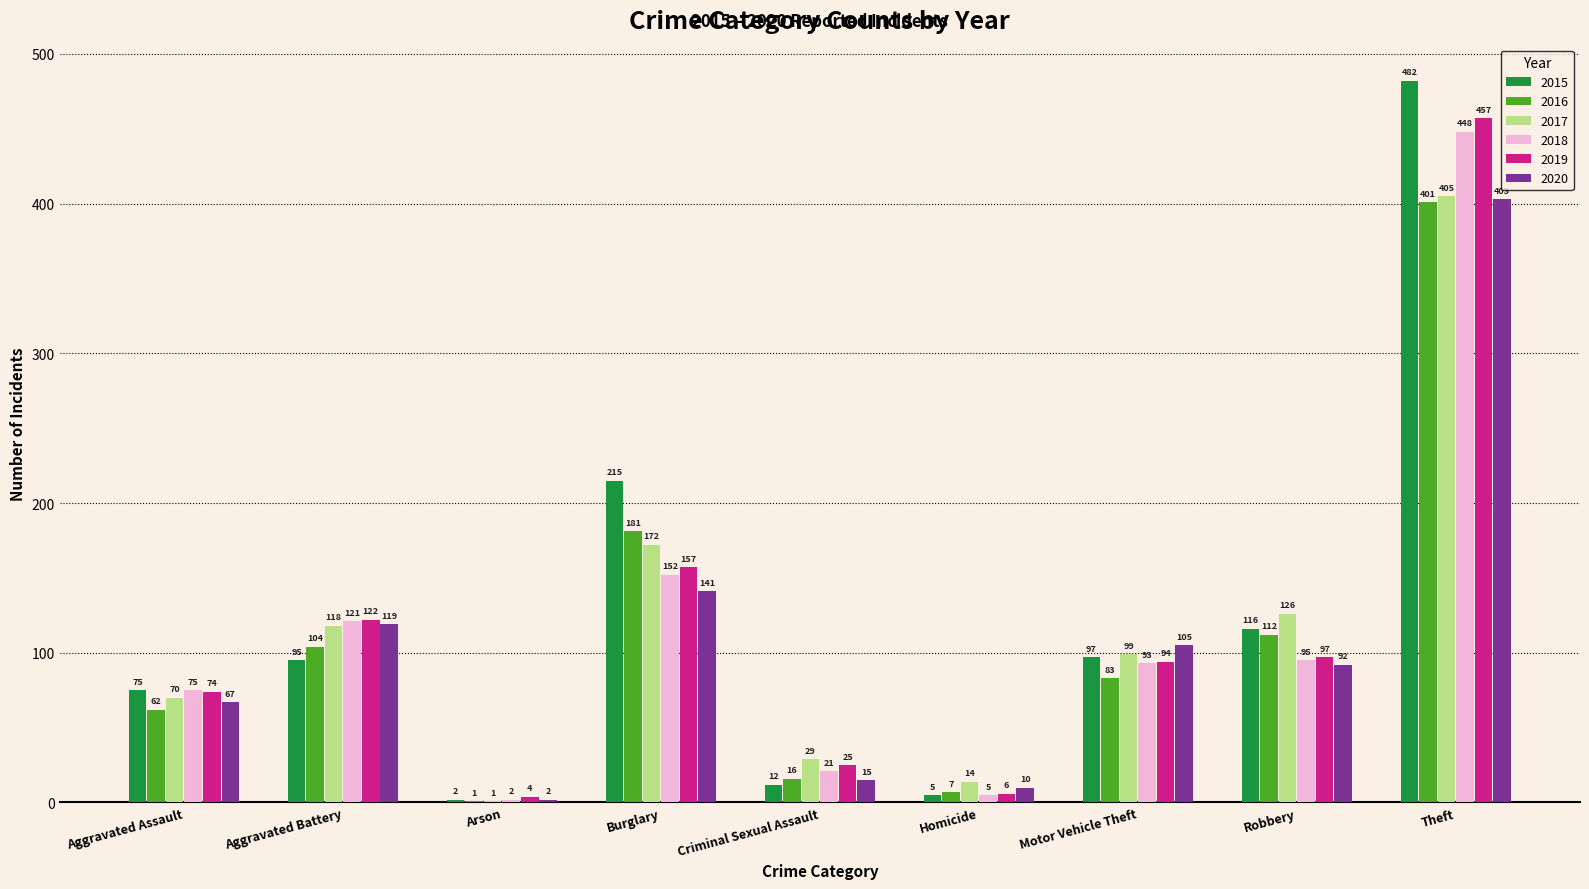

Which category has the highest value across all series?

Theft